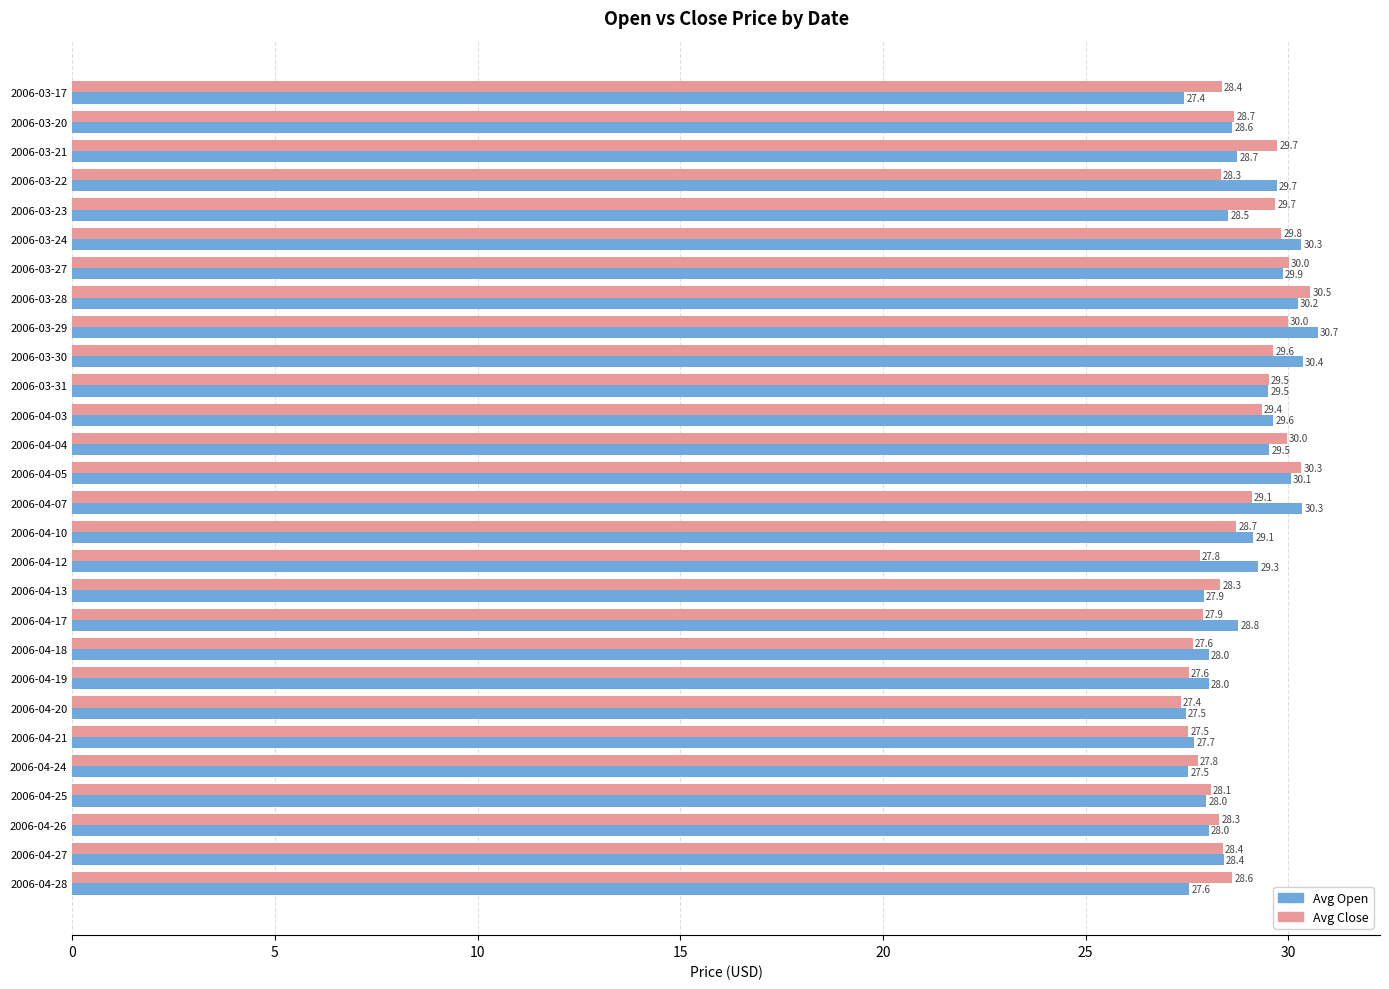

What is the approximate value of Avg Close at 2006-04-07?

29.1